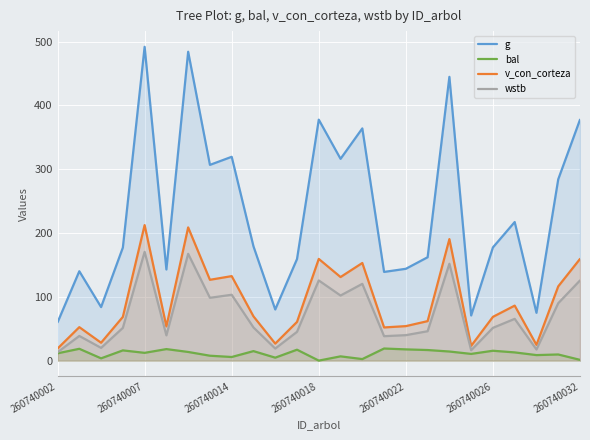

Which series has the largest range (max minus min)?

g